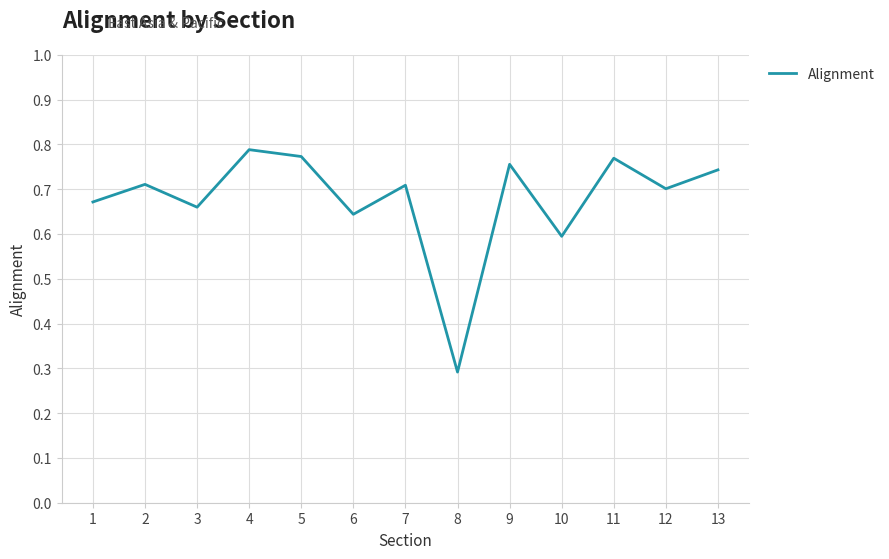

What is the minimum value shown in the chart?

0.3